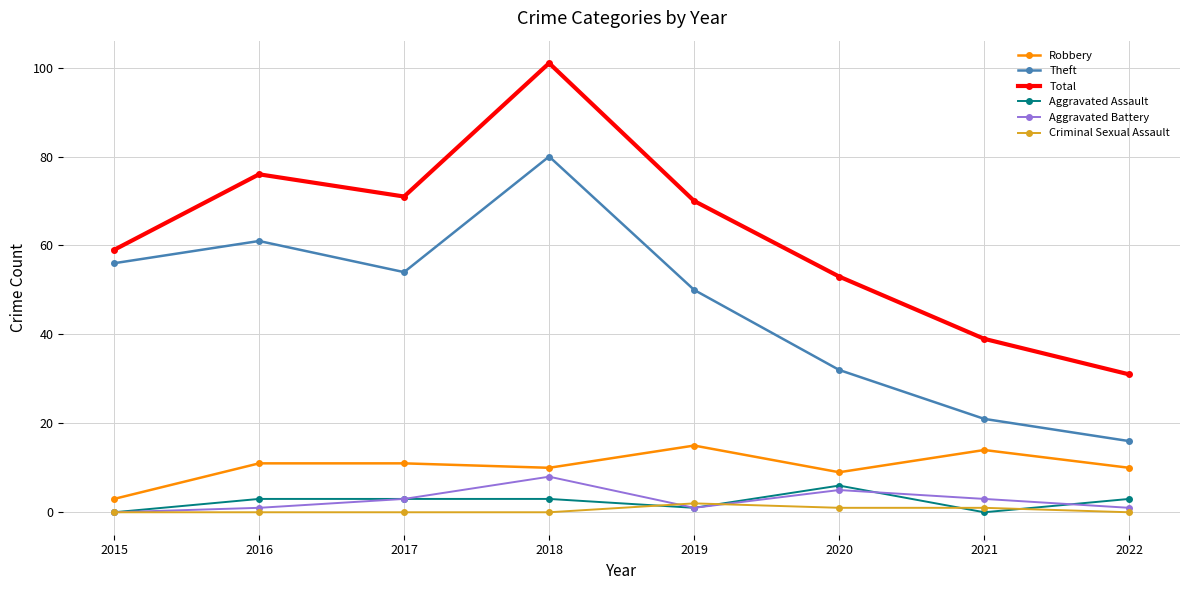

What is the spread (max minus min) of values at 2017?

71